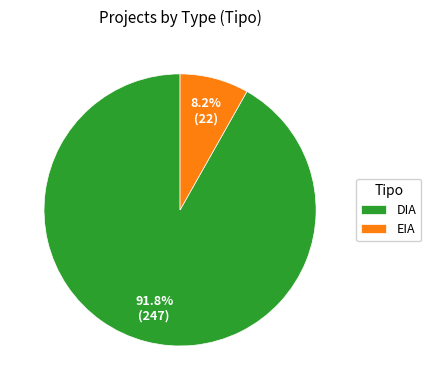

To the nearest percent, what portion does EIA represent?

8%